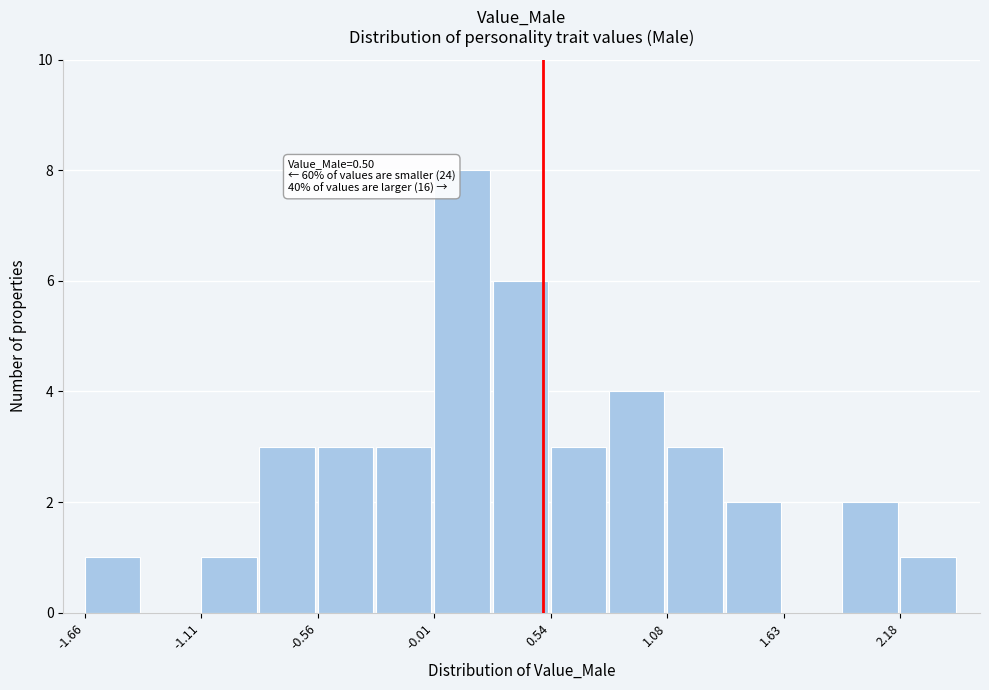

Around what value on the x-axis is the tallest bar? Give the approximate position of its centre, as read against the axis.

0.1